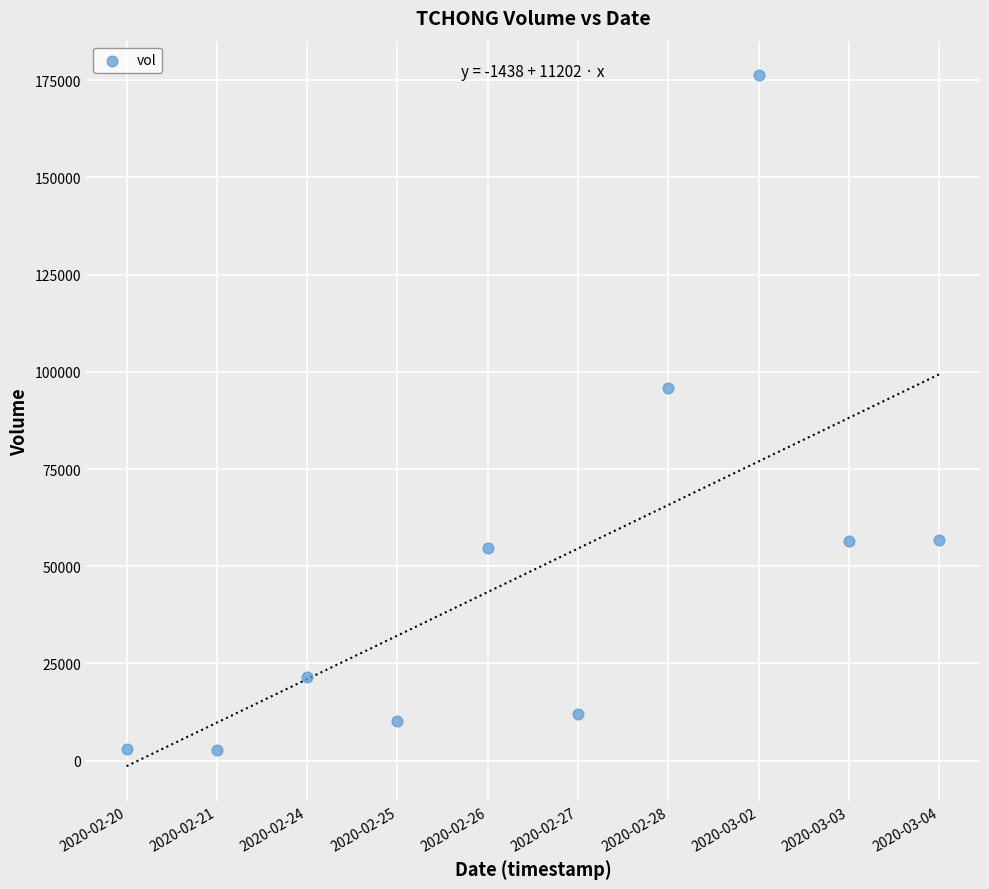

What Y value in the scatter plot is closest to 89550?

95900